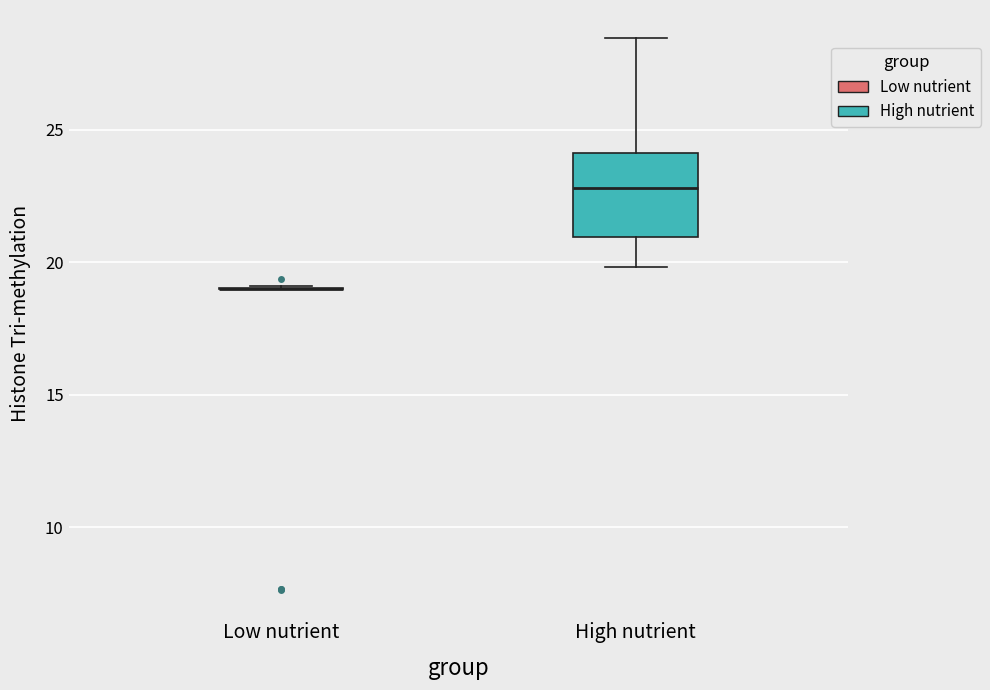

Reading left to right, transcribe this box plot: for each box, give where its median line is, the range the box spans, and where its two whiskers end, as read against the y-axis. The values are not printed on the chart, so give them approximately, as read against the axis.

Low nutrient: box collapsed to a line at 19.0, whiskers 19.0 to 19.0
High nutrient: median 23.0, box 21.0 to 24.0, whiskers 20.0 to 28.5